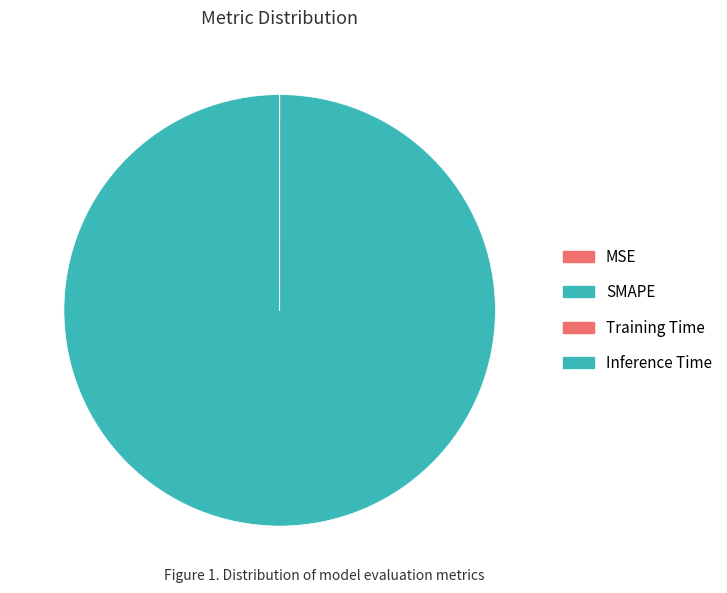

True or false: Training Time accounts for 1% of the total.

False